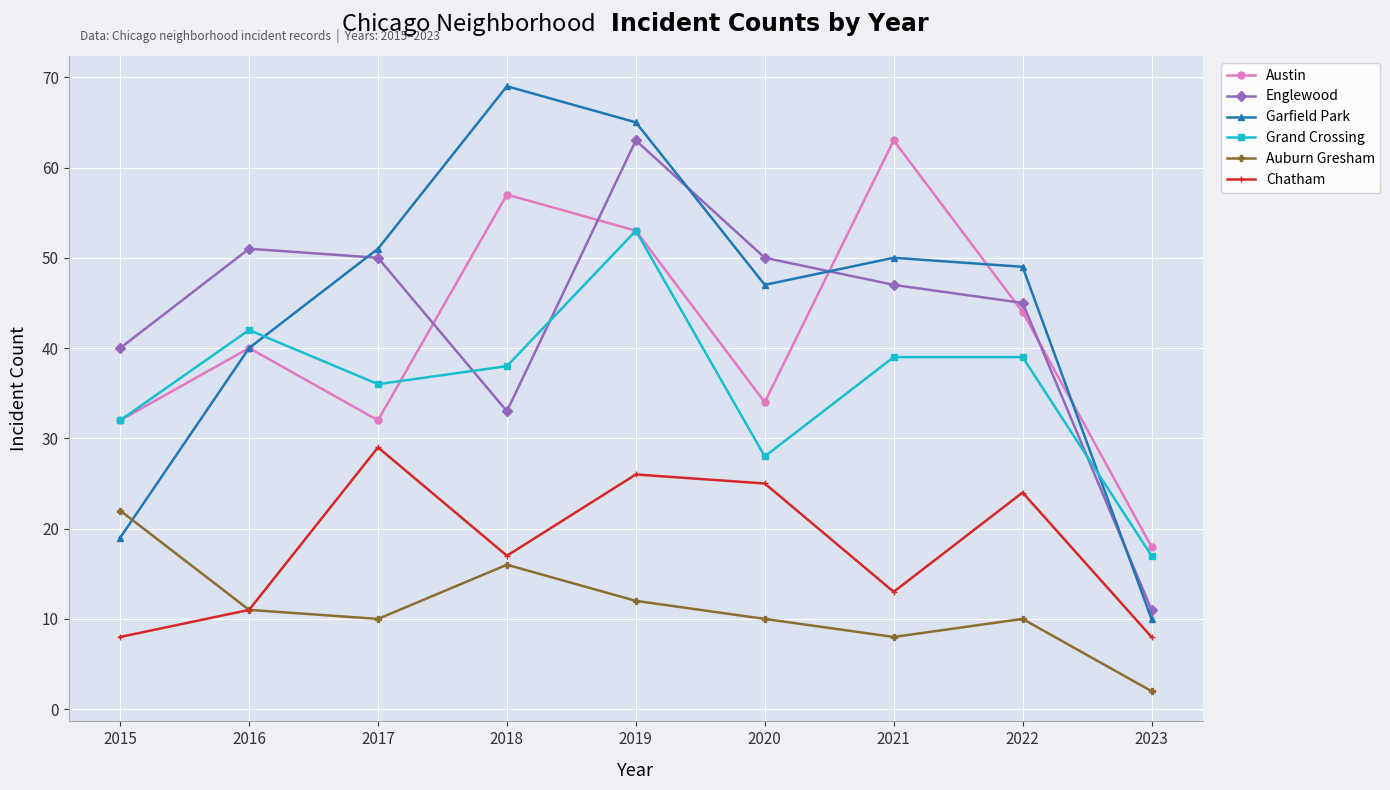

What is the maximum value for Chatham?

29